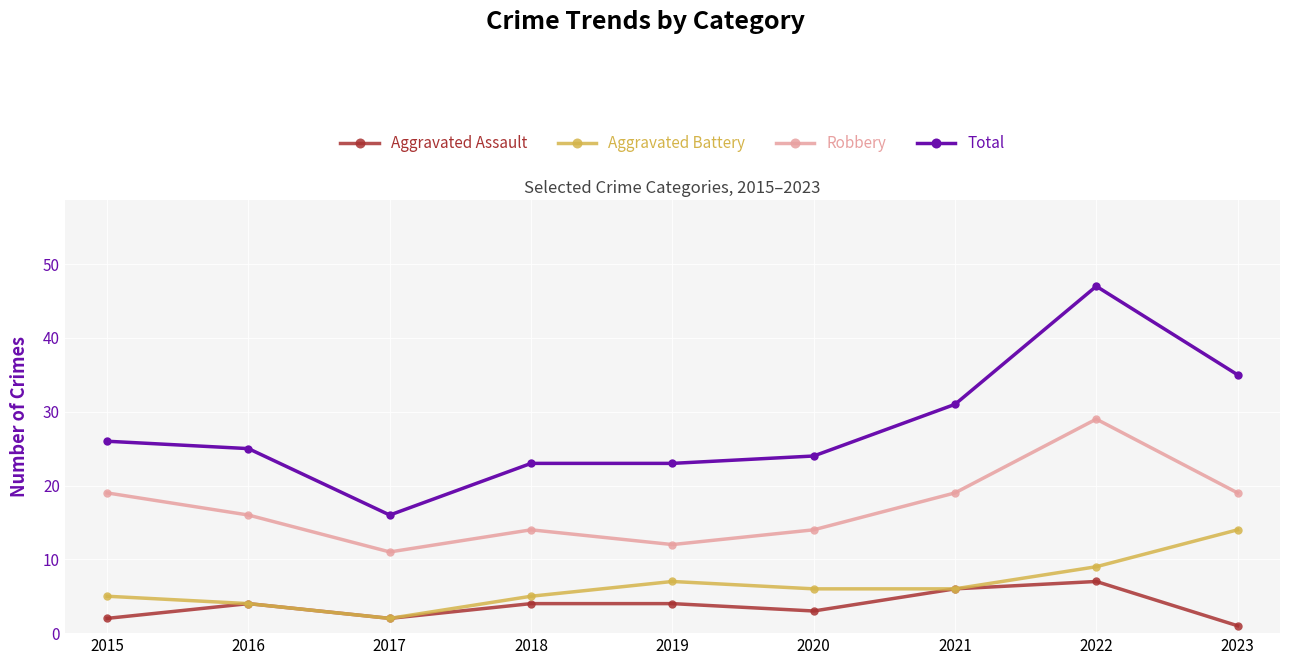

What is the approximate value of Robbery at 2018?

14